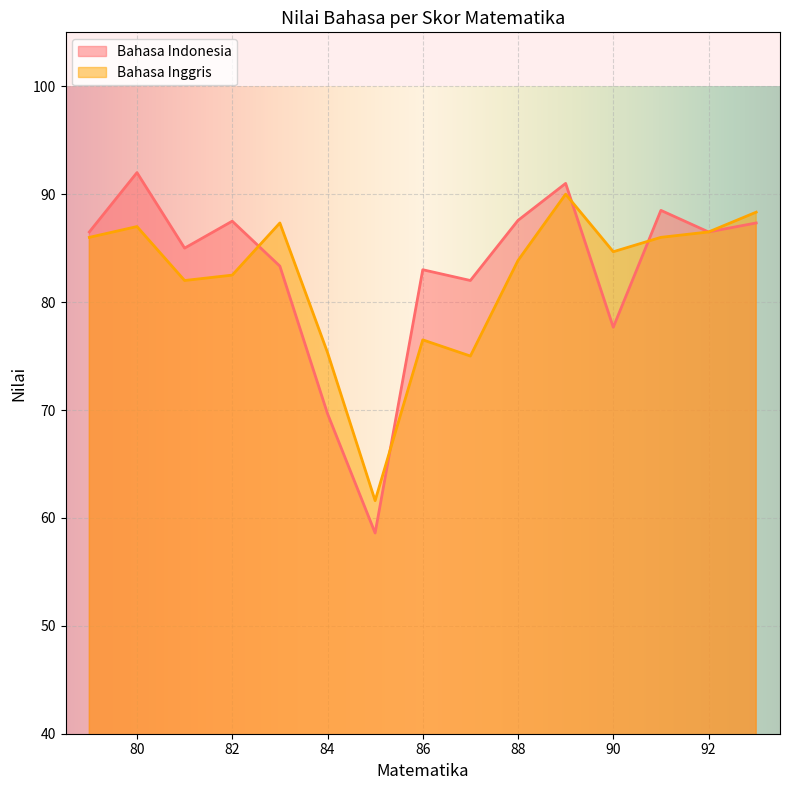

What is the highest value of the Bahasa Inggris series?

90.0